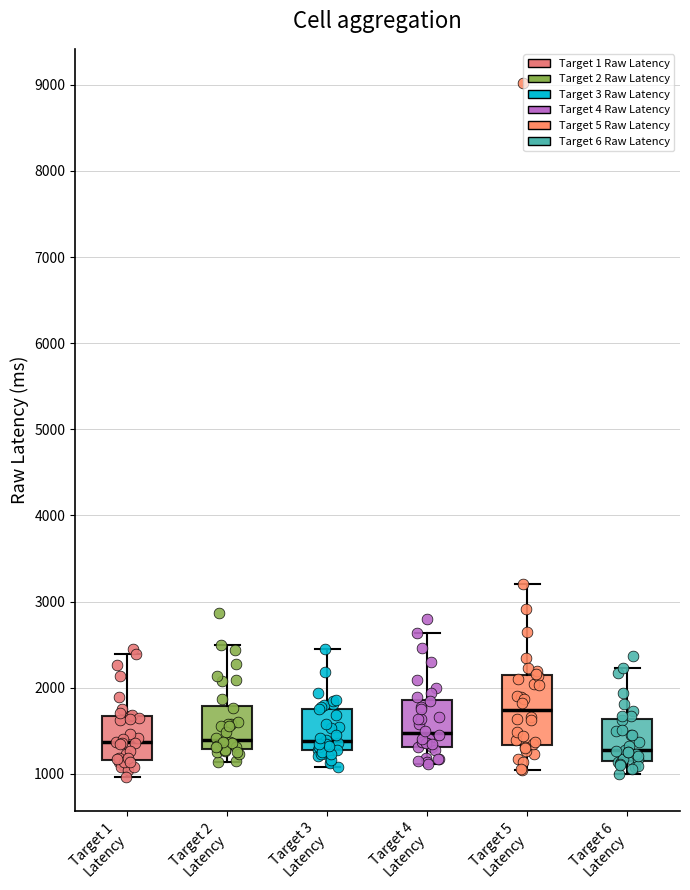

Which box's median line is the highest?

Target 5 Latency